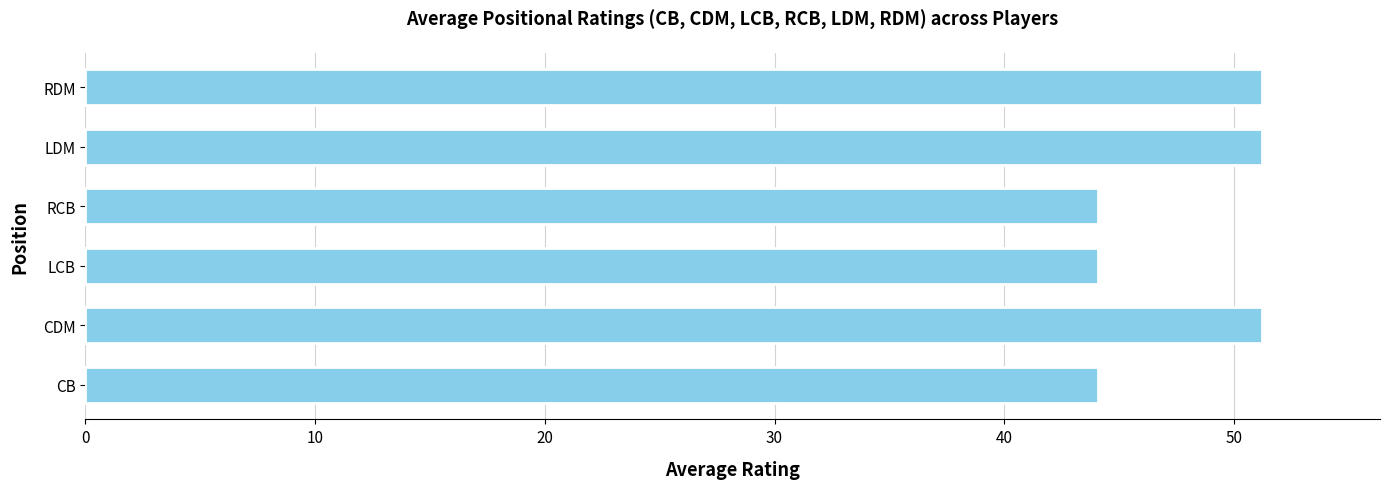

What value does the data have at LCB?

44.1